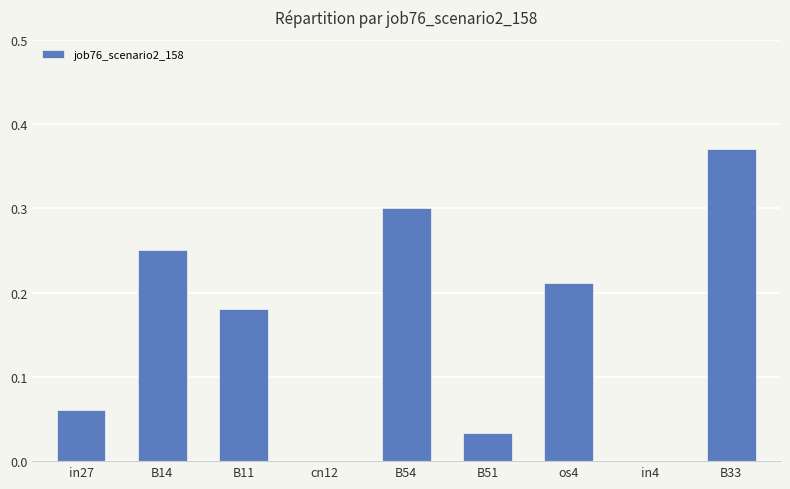

What is the sum of the values at B33 and os4?

0.6